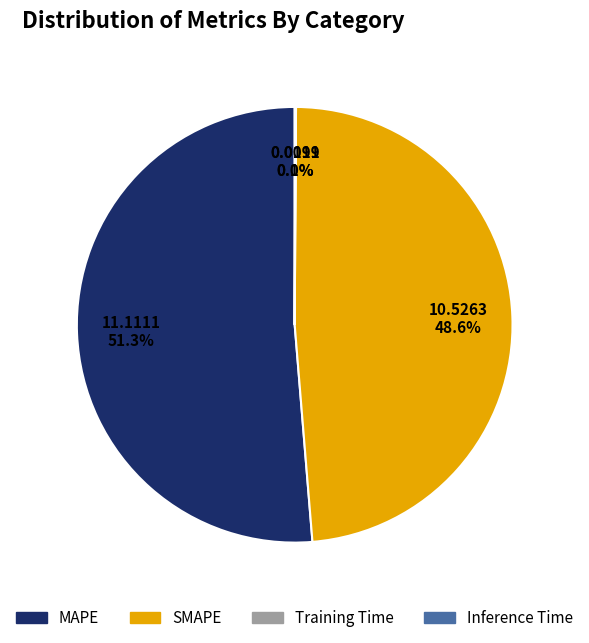

Is MAPE the majority of the pie?

Yes